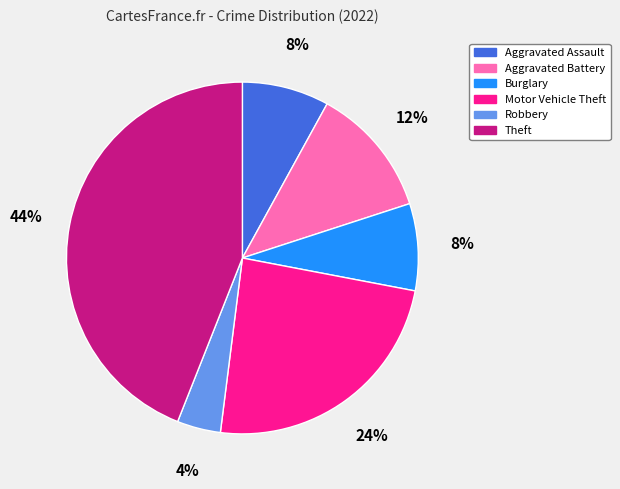

What is the ratio of the value at Theft to the value at Aggravated Battery?

3.7